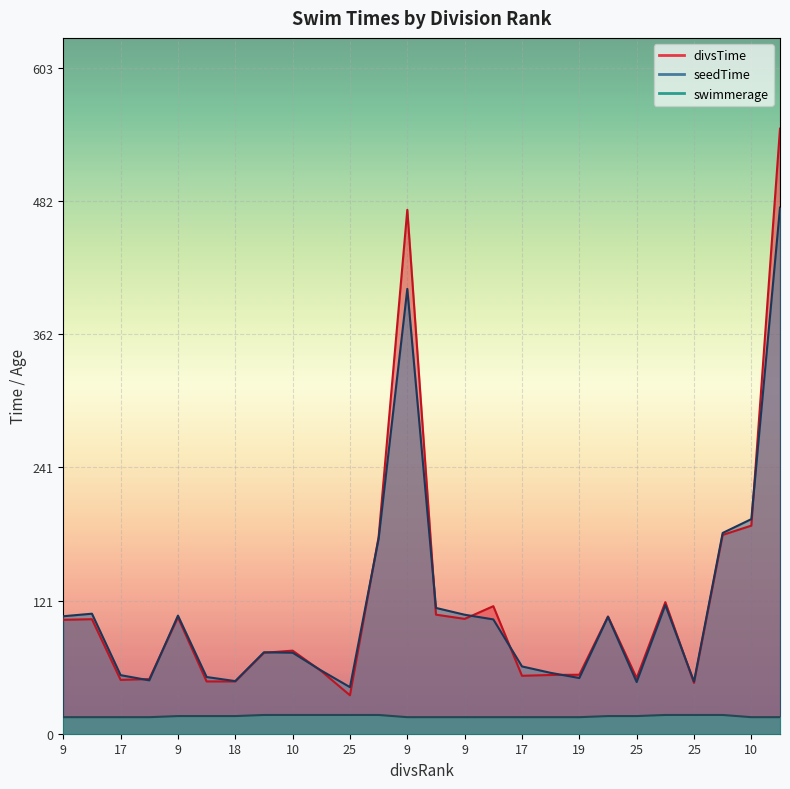

True or false: divsTime and swimmerage intersect in this chart.

False